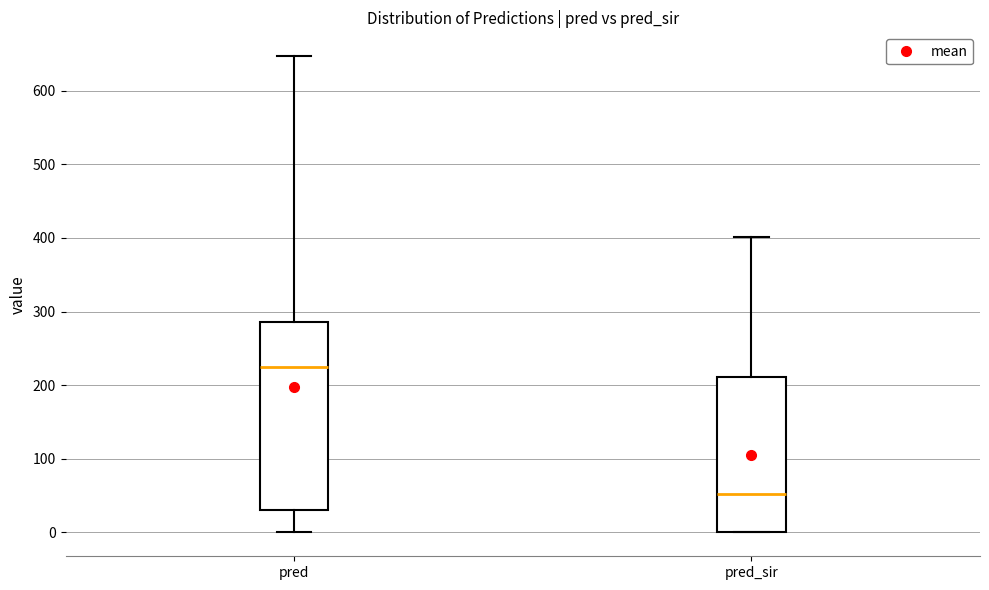

Which box's median line is the highest?

pred